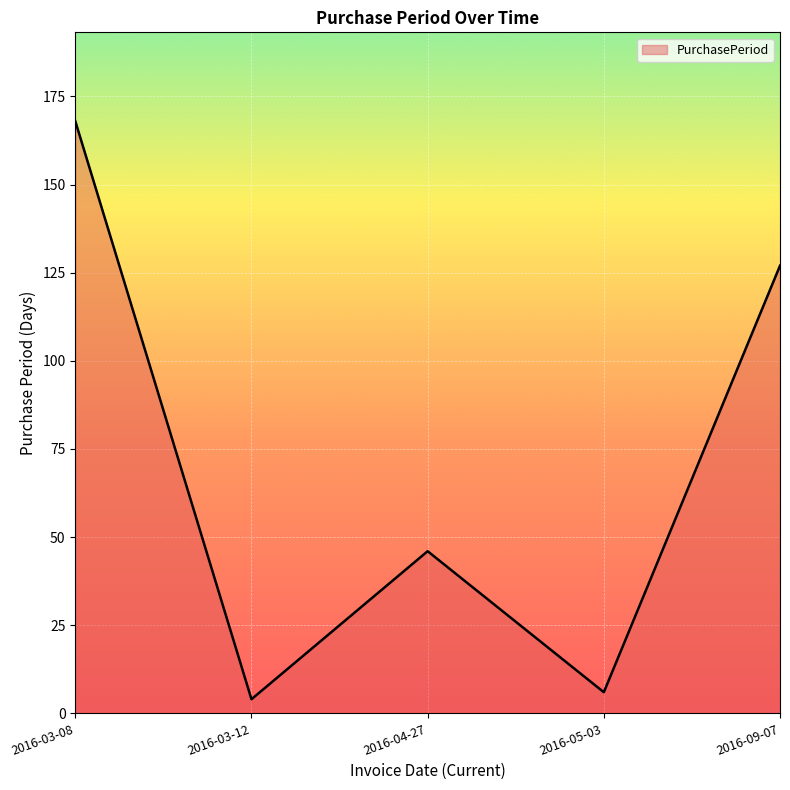

List the labels in order of value, smallest first.

2016-03-12, 2016-05-03, 2016-04-27, 2016-09-07, 2016-03-08